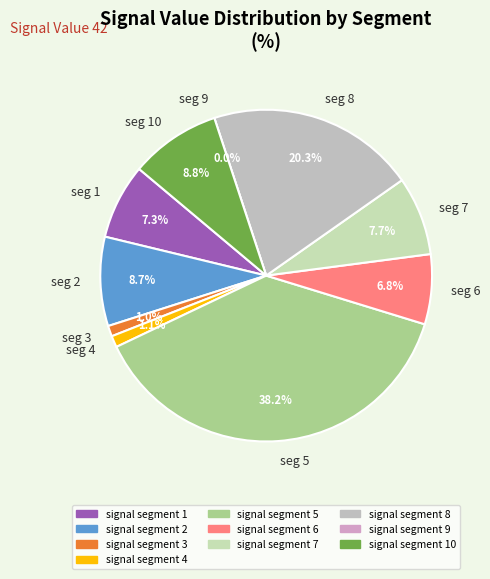

How many segments does this pie chart have?

10